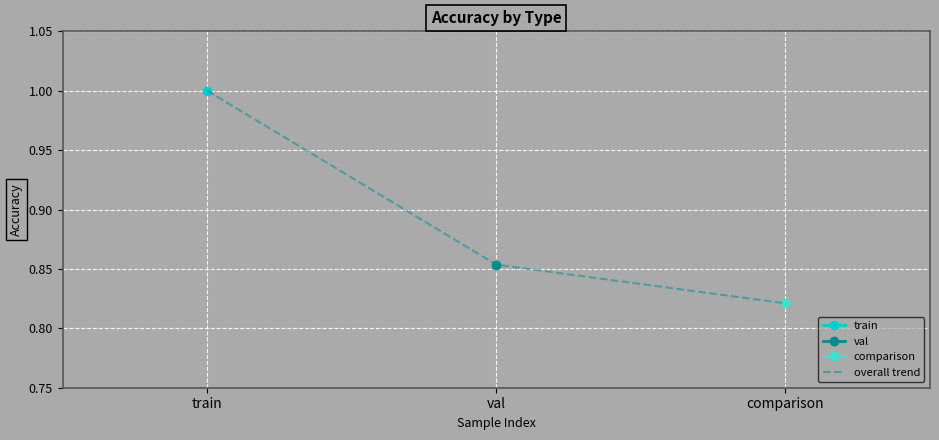

What is the average value?

0.9